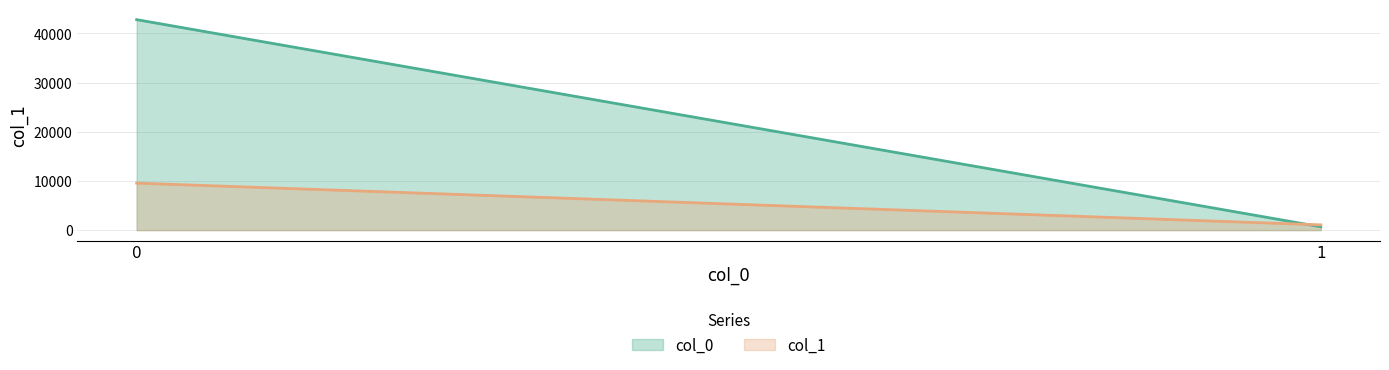

Is it true that col_0 equals 674 at 1?

True